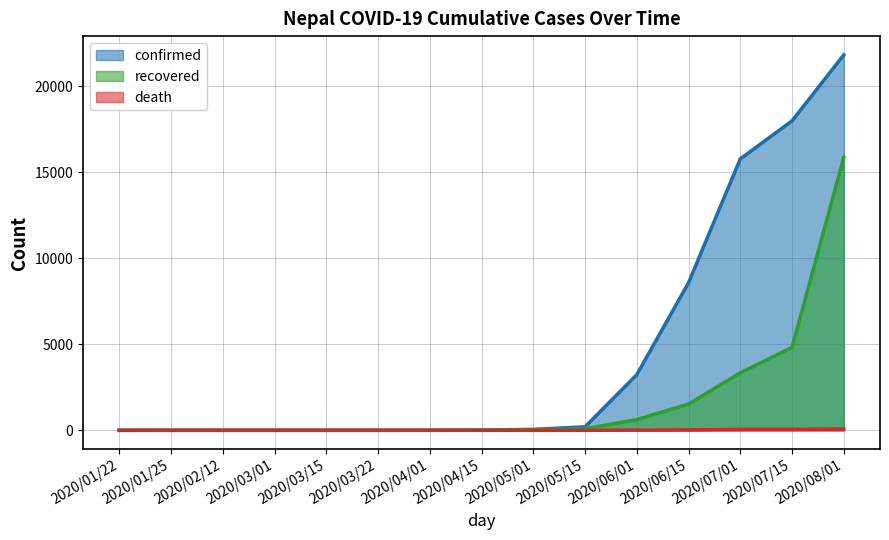

Does the chart display data point markers on the line(s)?

No